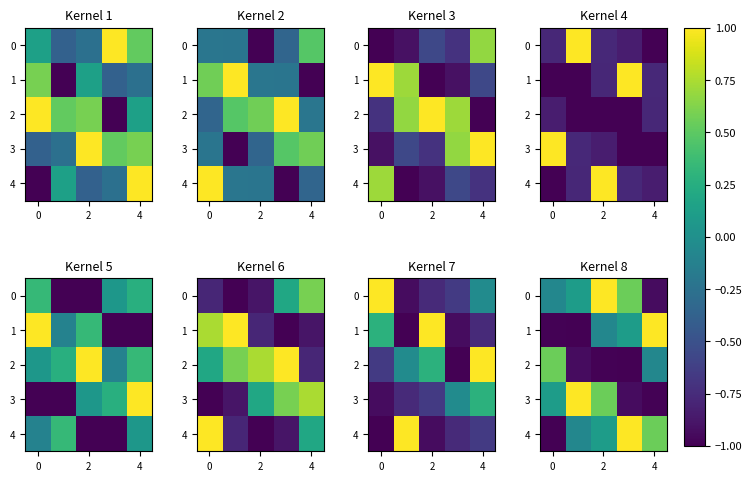

What is the difference between the highest and lowest values at 2?

2.0